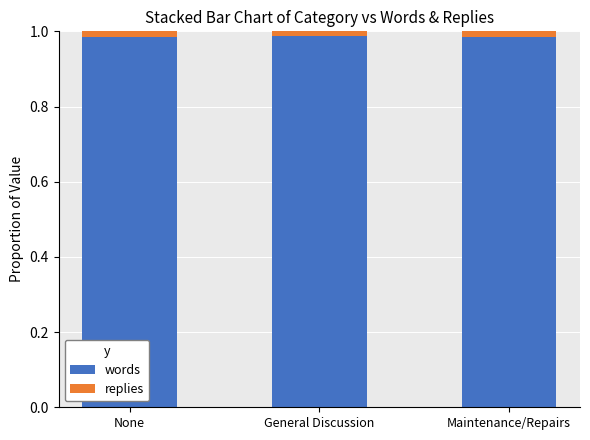

Is it true that words equals 0.6 at None?

False